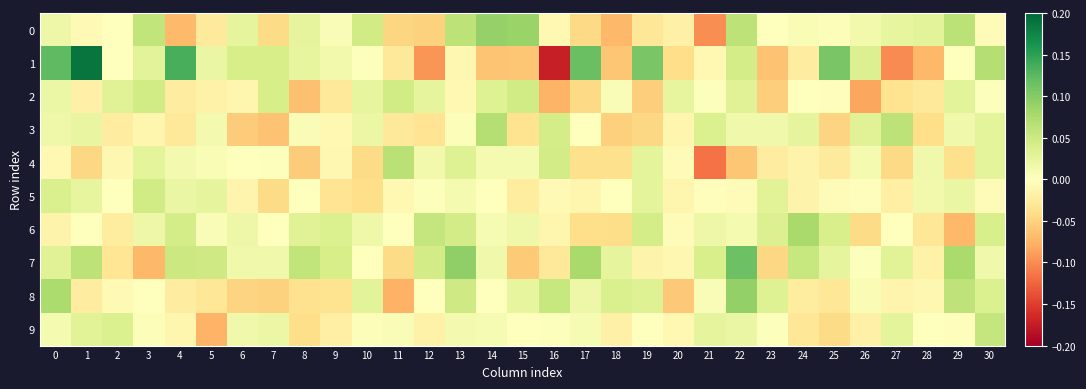

Which series has the largest total across all categories?

7